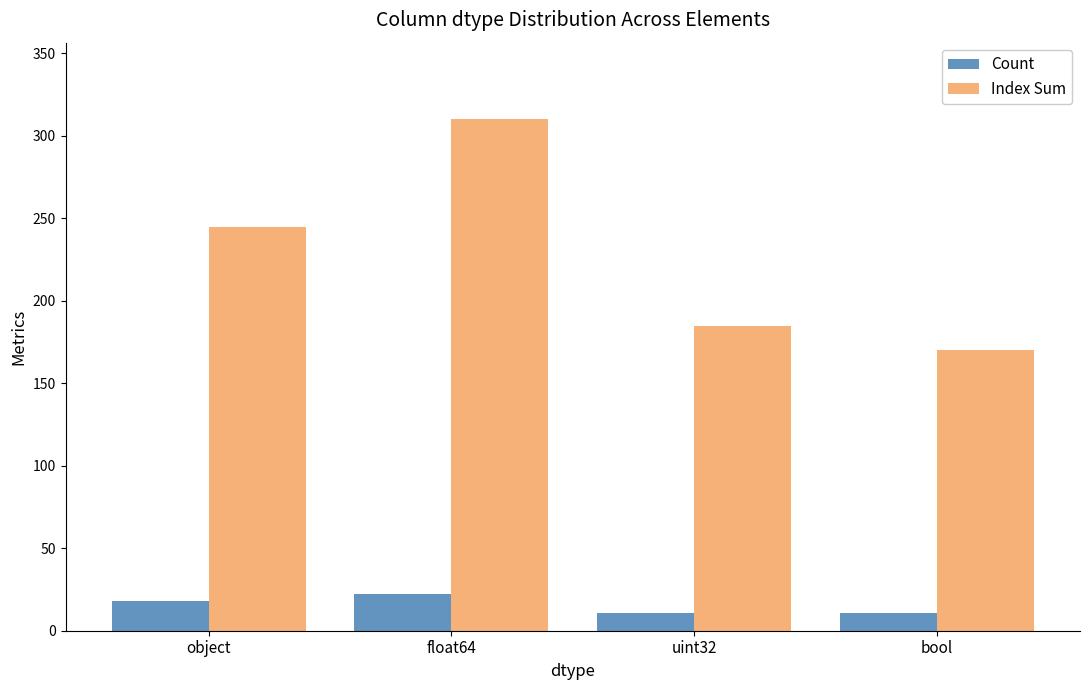

Reading left to right, what are all the values shown in this chart?

Count: 18	22	11	11
Index Sum: 245	310	185	170